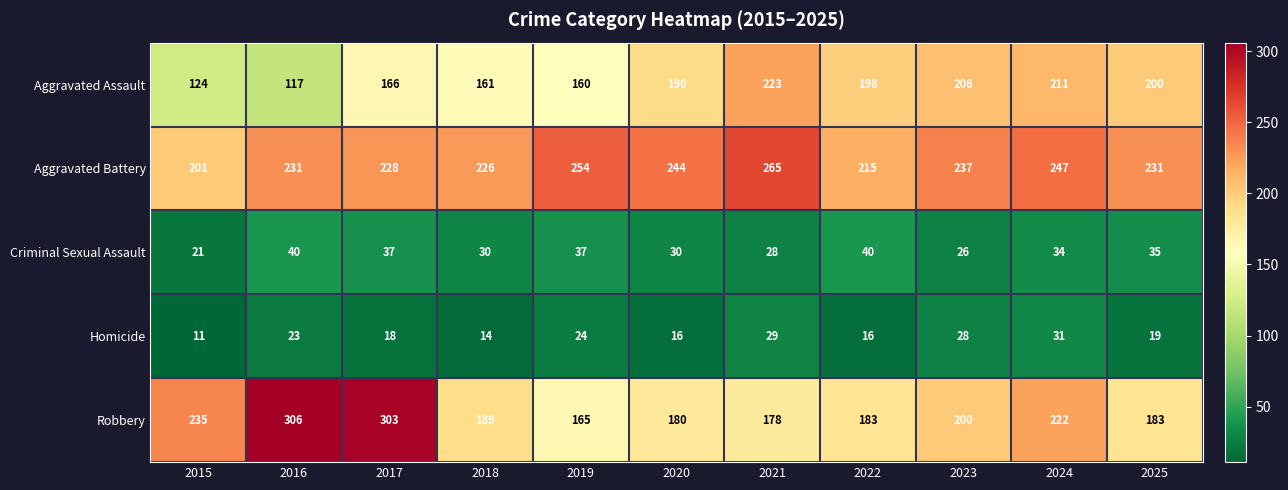

Which category has the highest value across all series?

2016